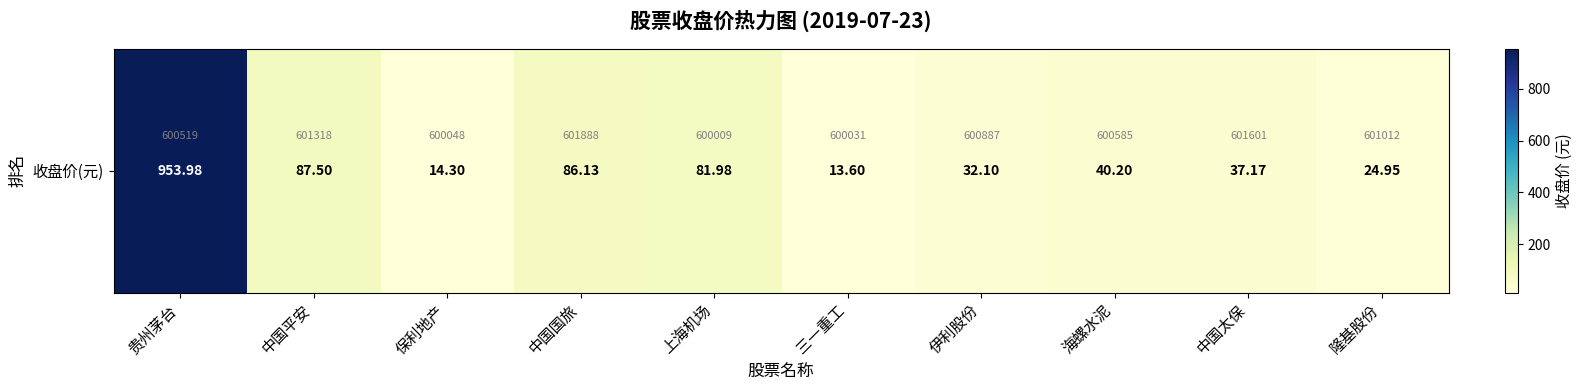

Rank the categories by value from highest to lowest.

贵州茅台, 中国平安, 中国国旅, 上海机场, 海螺水泥, 中国太保, 伊利股份, 隆基股份, 保利地产, 三一重工